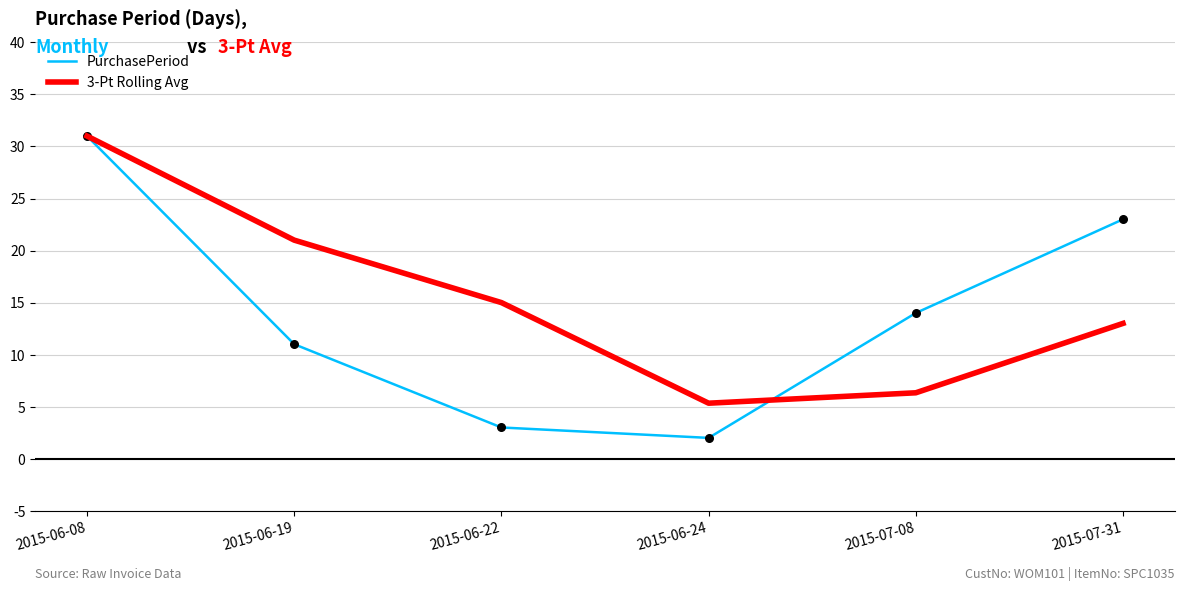

Which series has the largest range (max minus min)?

PurchasePeriod